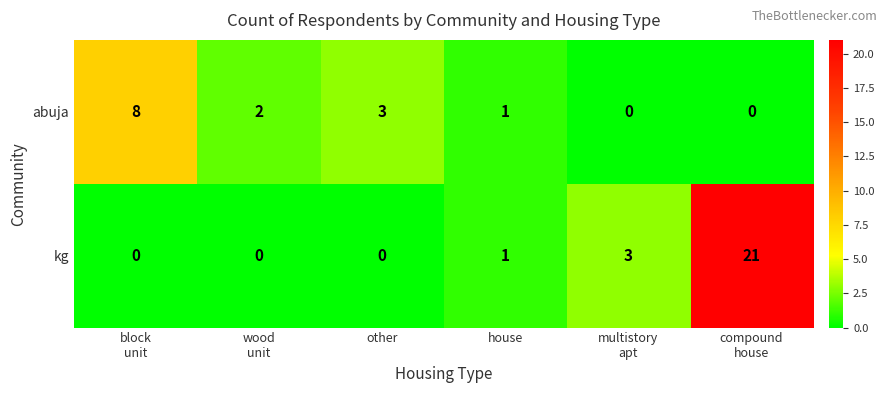

True or false: kg has a value of 1 at house.

True